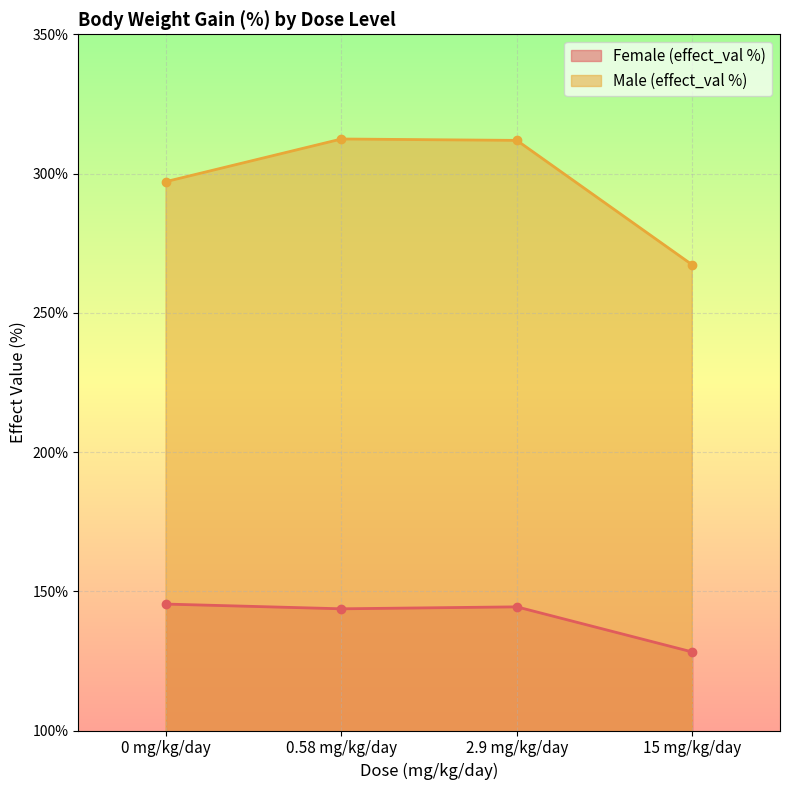

Is the value of Female (effect_val %) at 15 mg/kg/day greater than the value of Male (effect_val %) at 0.58 mg/kg/day?

No